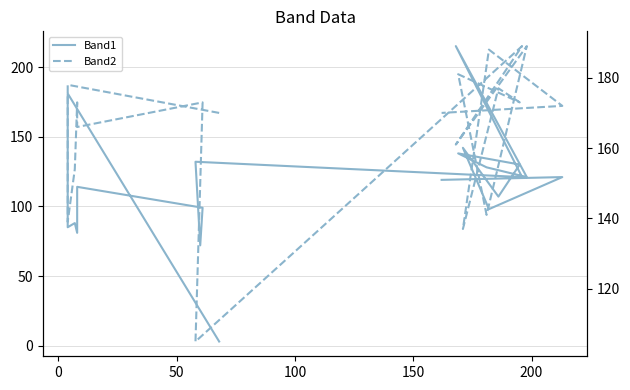

At how many categories does at least one series exceed 136?

19